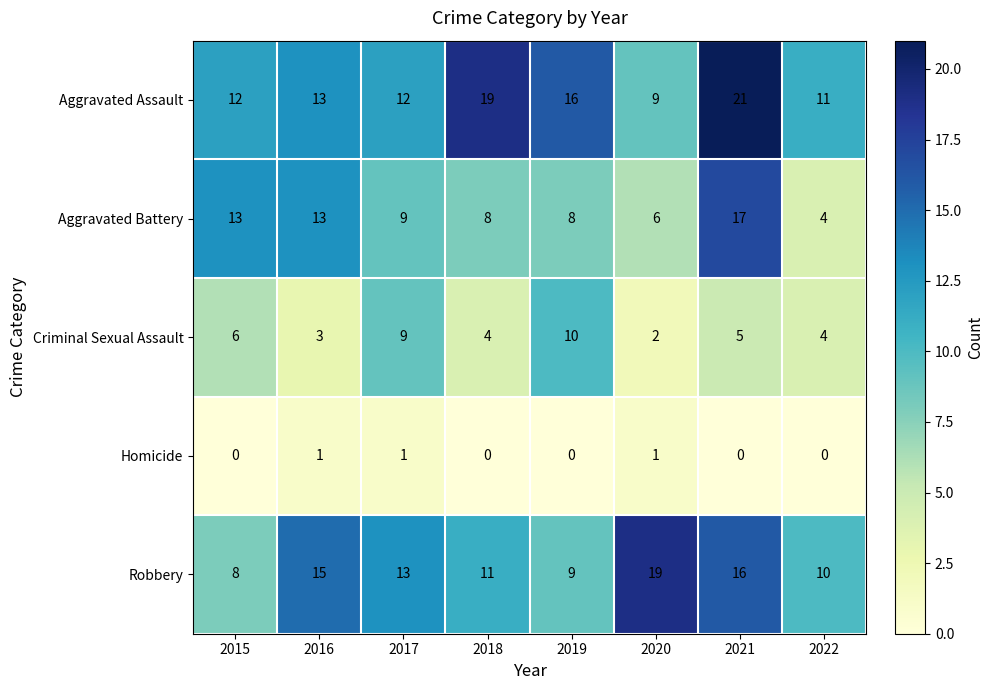

At how many categories does at least one series exceed 5?

8